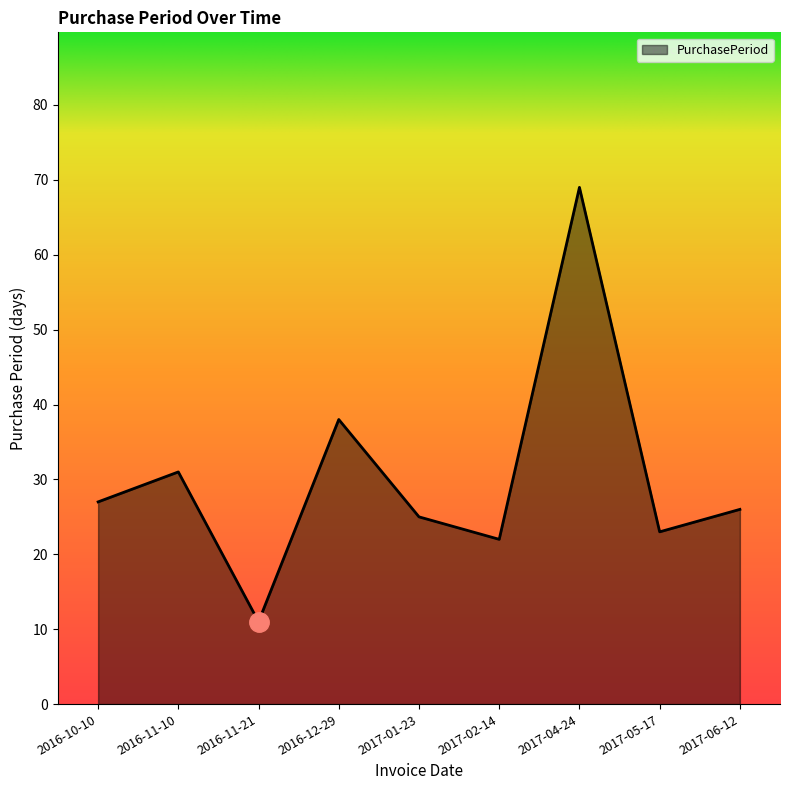

Which label corresponds to the smallest value in the chart?

2016-11-21